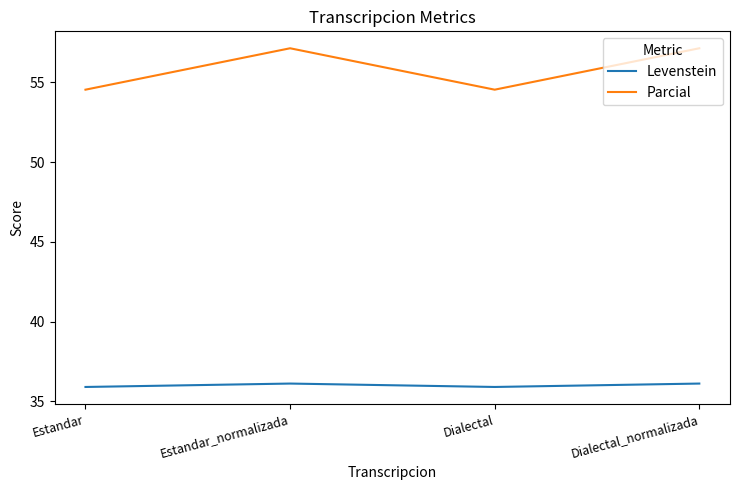

Count the number of categories in the chart.

4